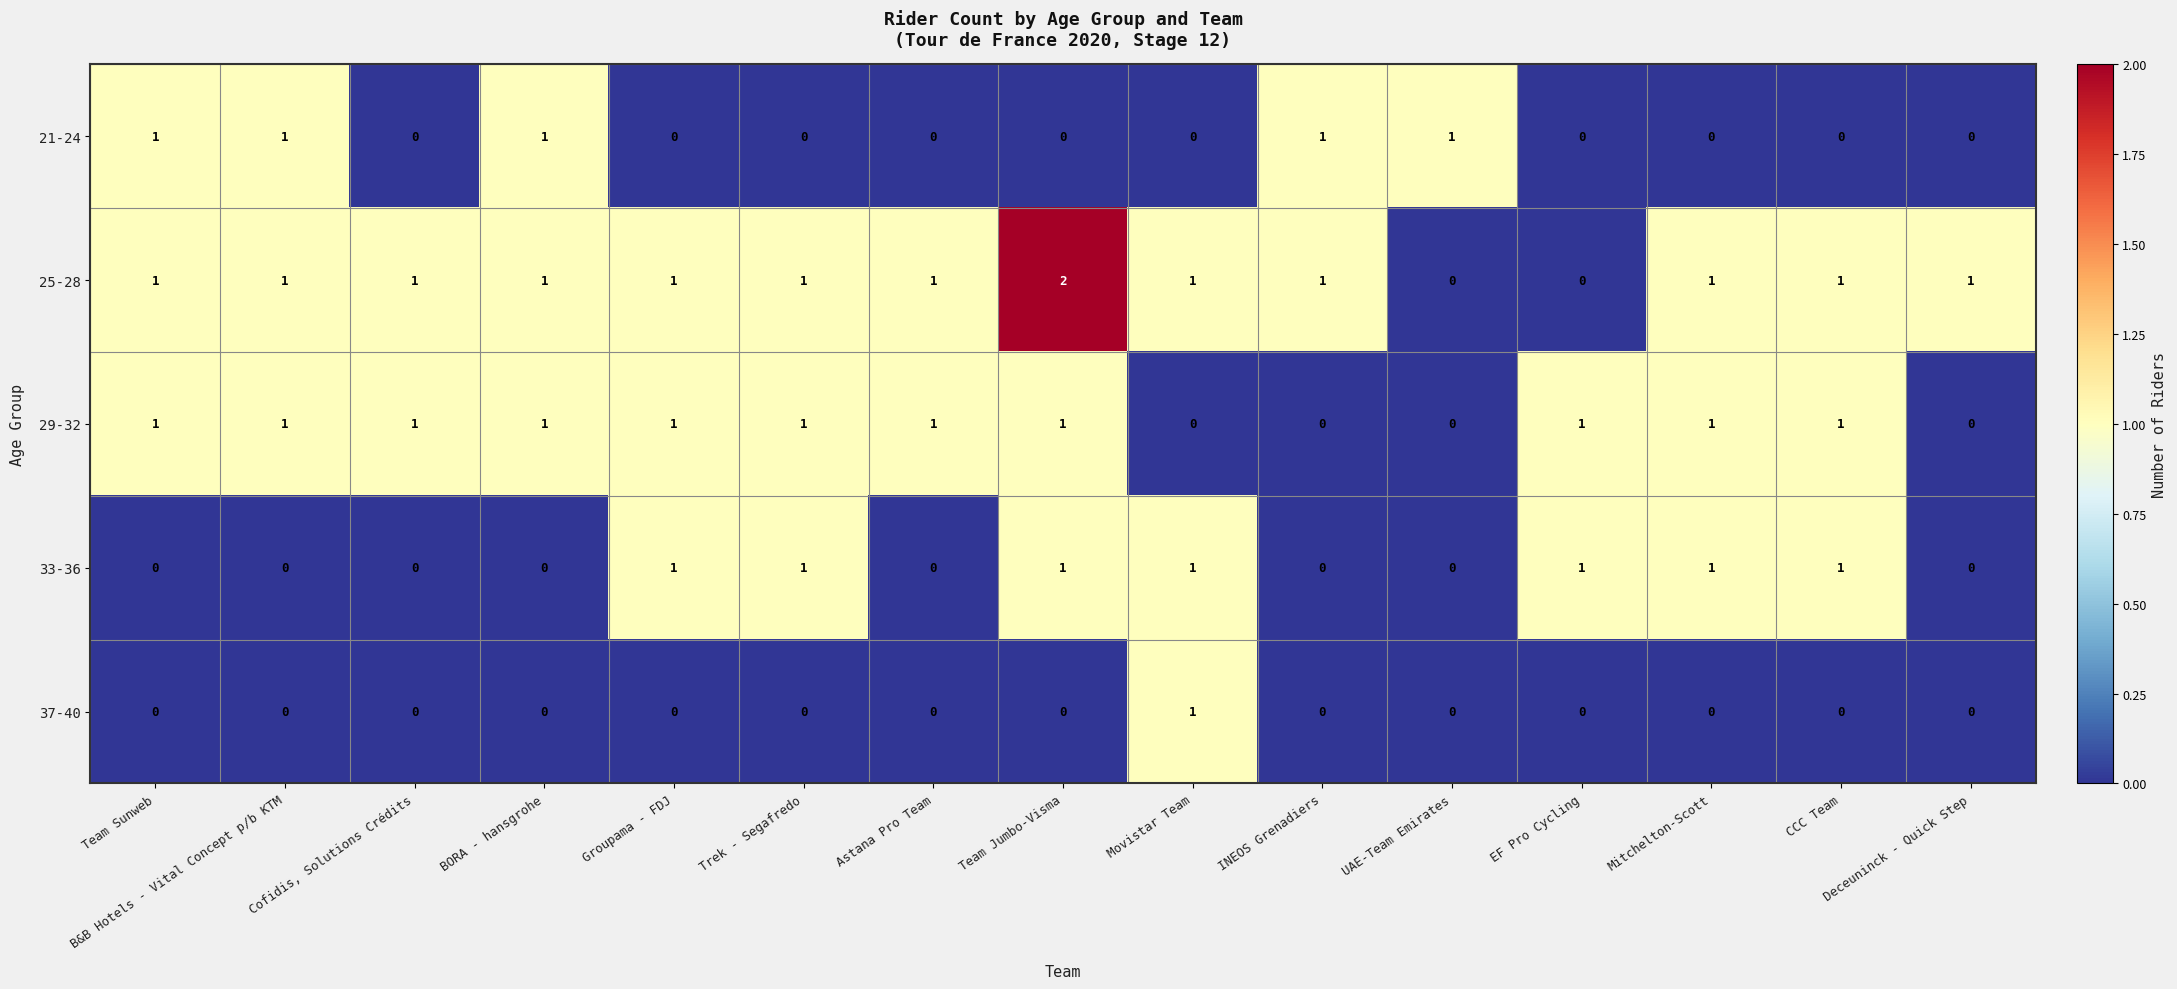

Which series has the largest range (max minus min)?

25-28